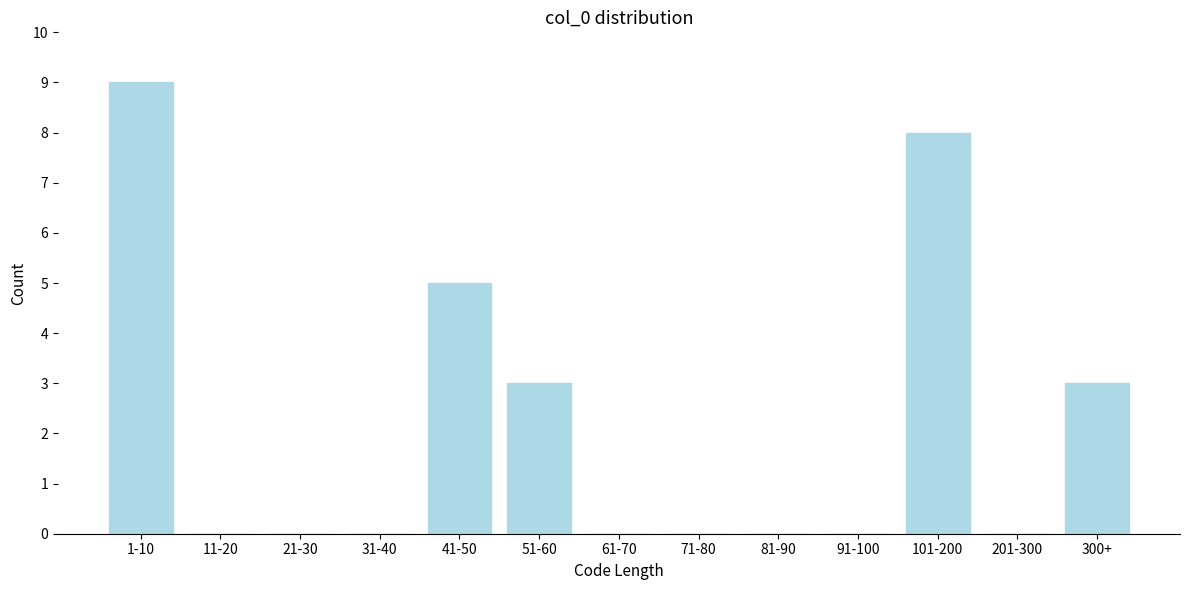

Reading left to right, list all the values displayed in this chart.

1-10=9	11-20=0	21-30=0	31-40=0	41-50=5	51-60=3	61-70=0	71-80=0	81-90=0	91-100=0	101-200=8	201-300=0	300+=3